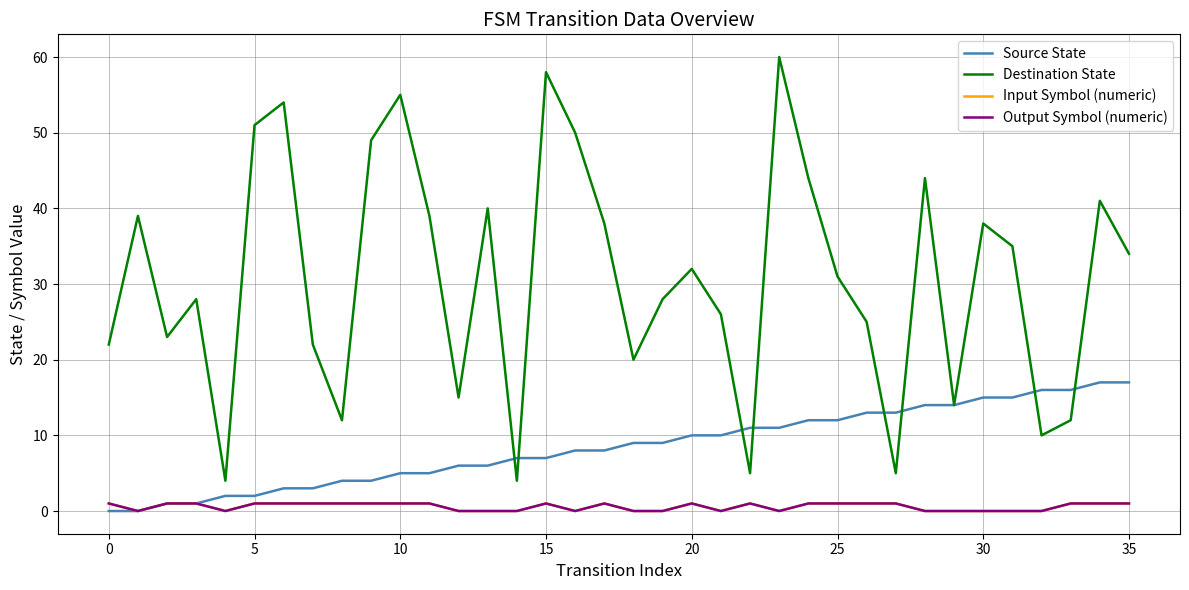

Does the chart display data point markers on the line(s)?

No